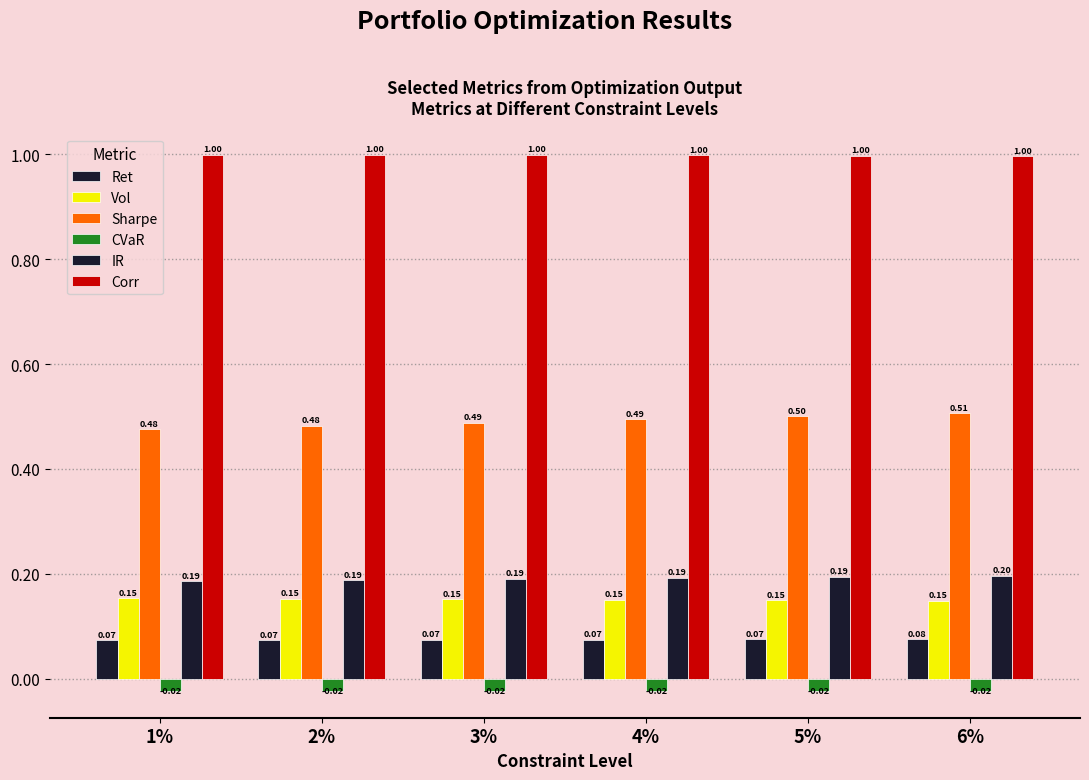

How many groups of bars are there?

6